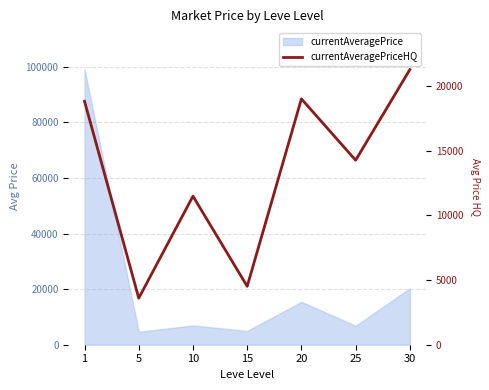

The value at 25 is 14249.2. True or false?

True